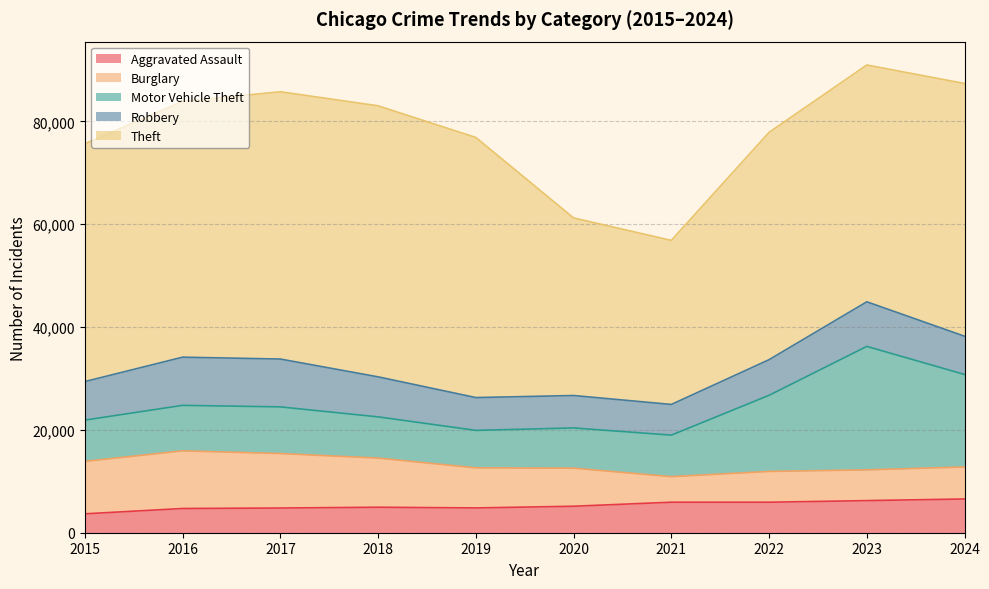

How many categories are shown in the chart?

10